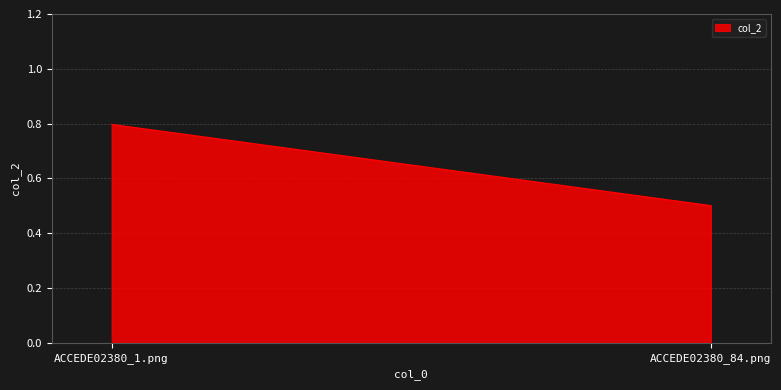

Which has a higher value, ACCEDE02380_1.png or ACCEDE02380_84.png?

ACCEDE02380_1.png